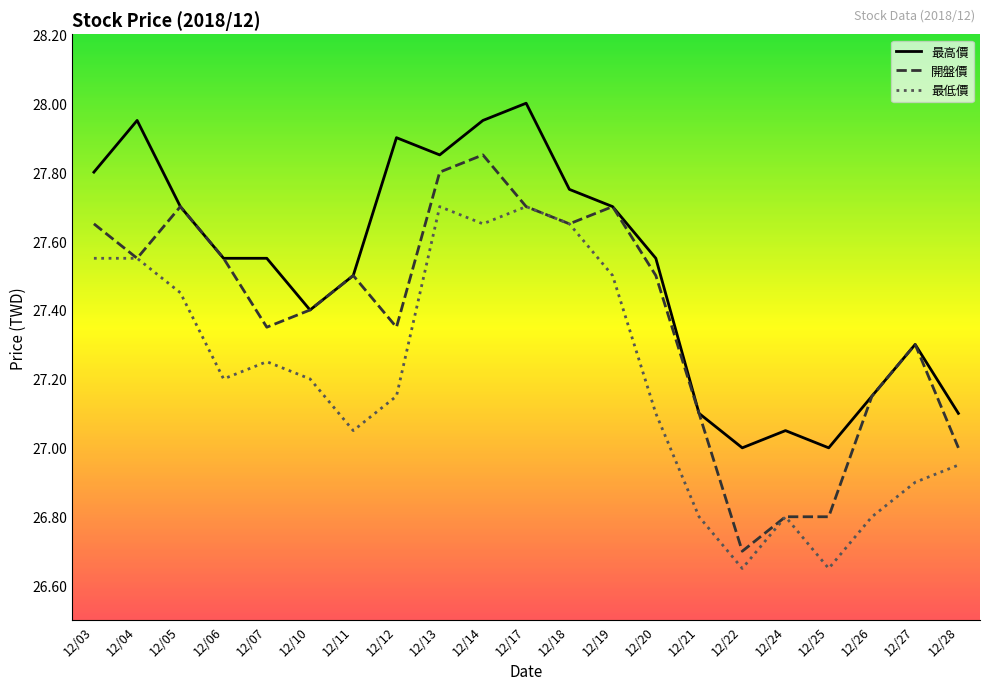

Is it true that 最高價 equals 27.5 at 12/11?

True